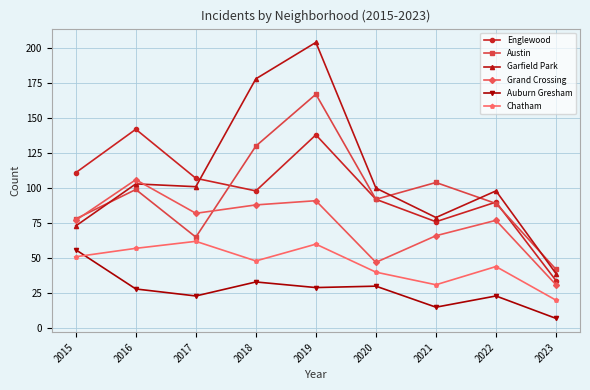

How many categories are shown in the chart?

9